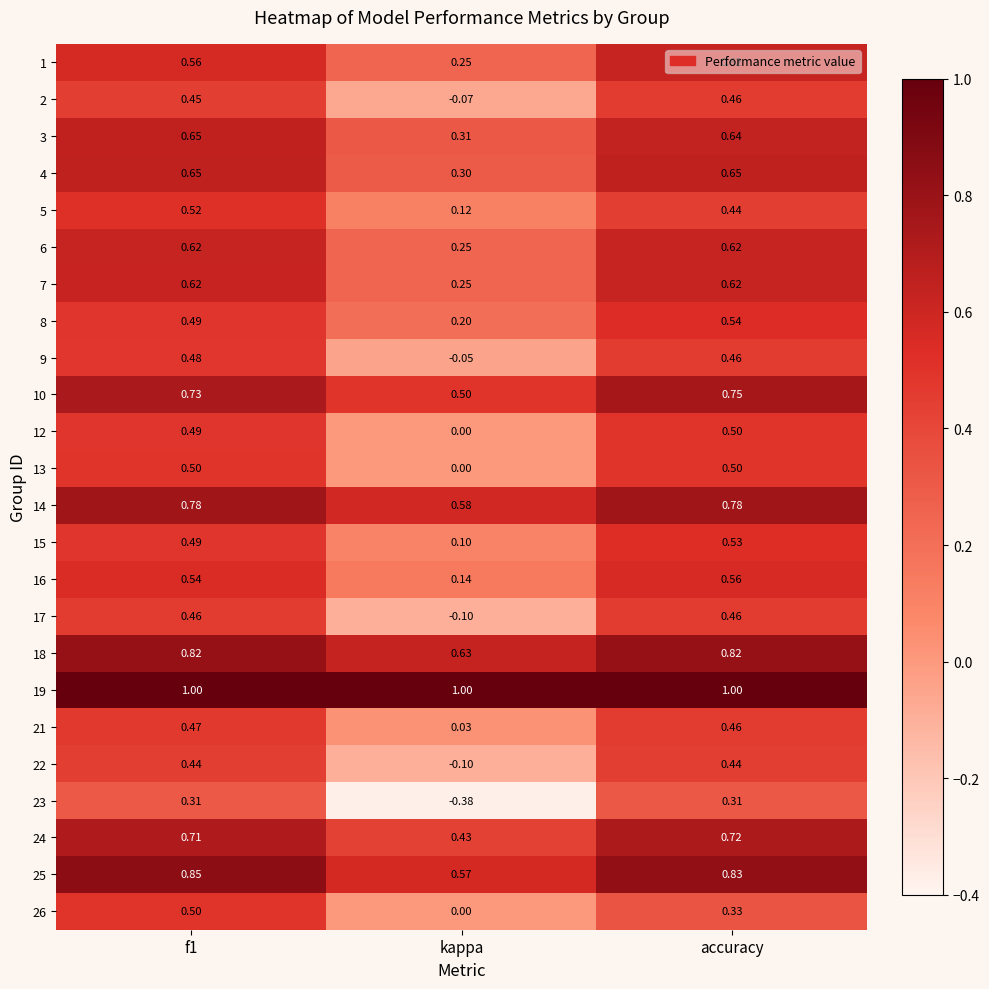

At which label is 21 closest to 0?

kappa